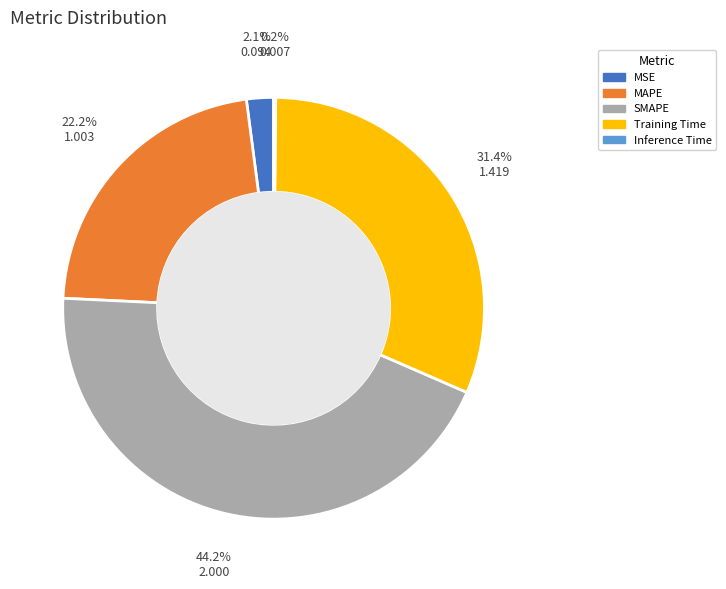

What portion of the pie excludes MSE?

97.9%